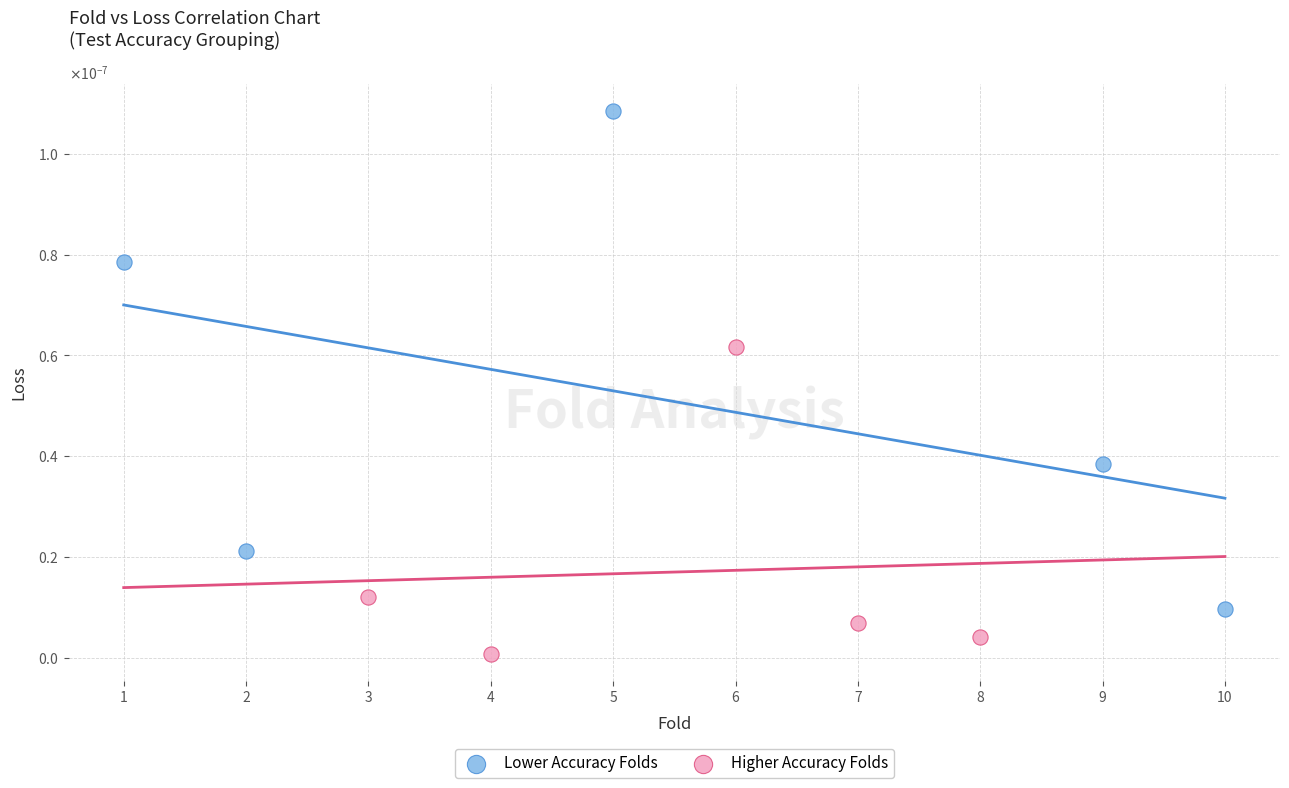

Which series contains the highest Y value?

Lower Accuracy Folds